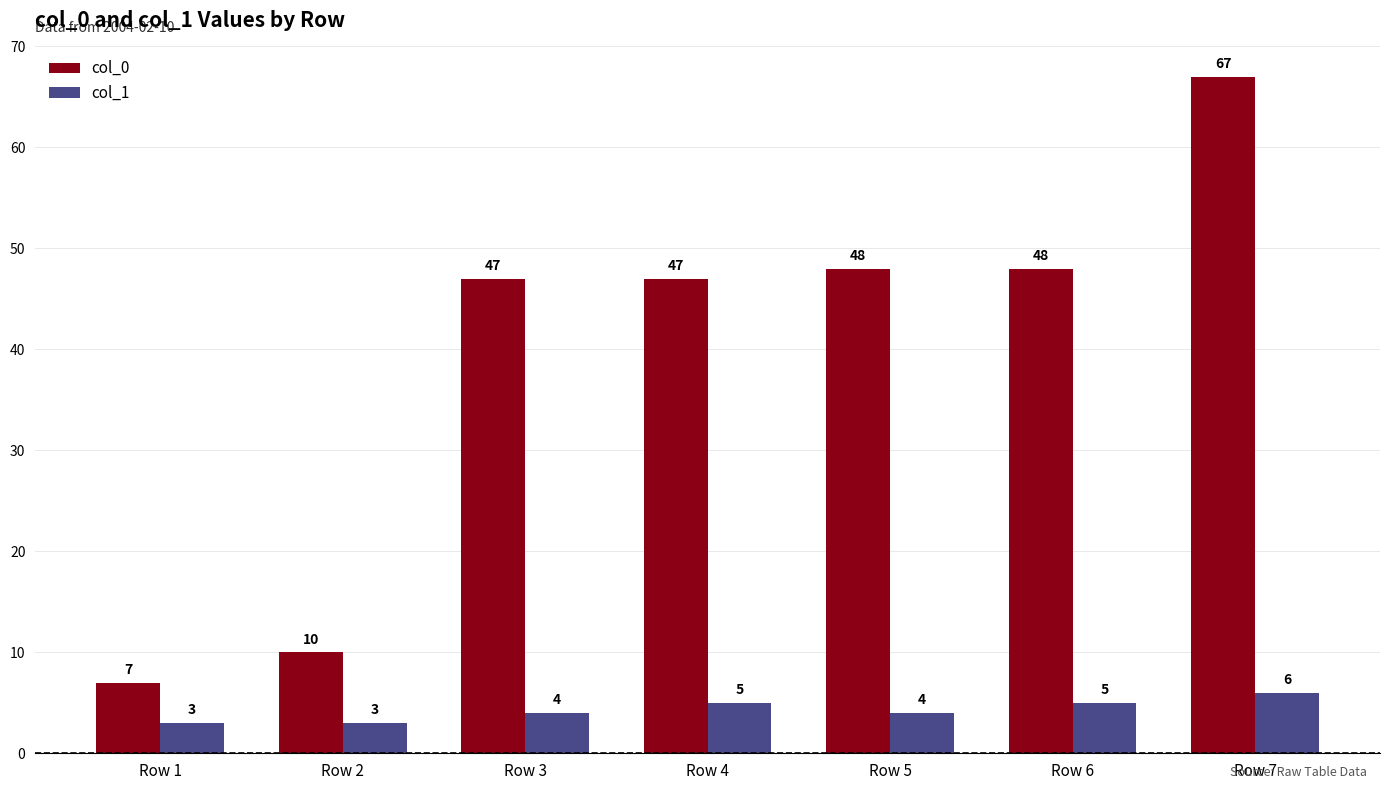

List the series in order of their overall mean, lowest first.

col_1, col_0